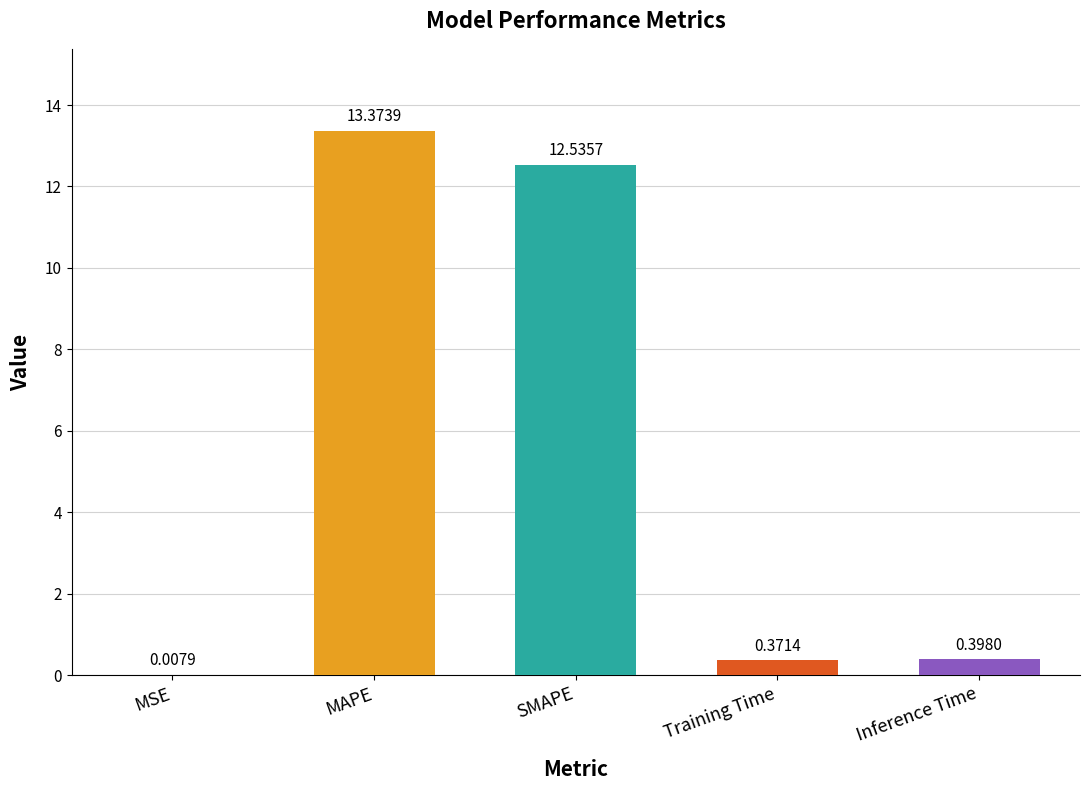

Which category has the highest value across all series?

MAPE